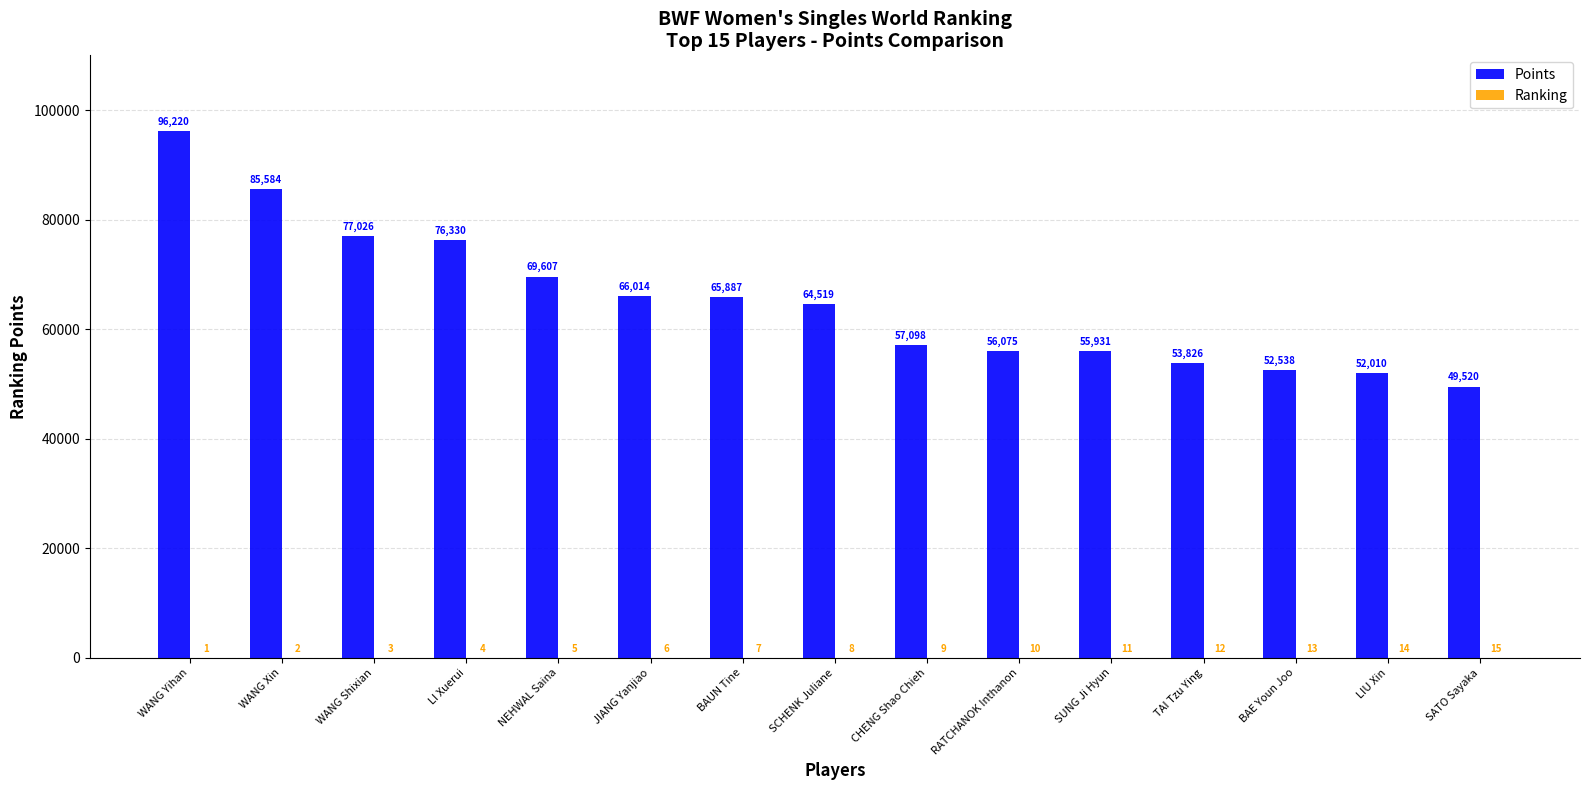

How many values in the Points series exceed 64518?

8